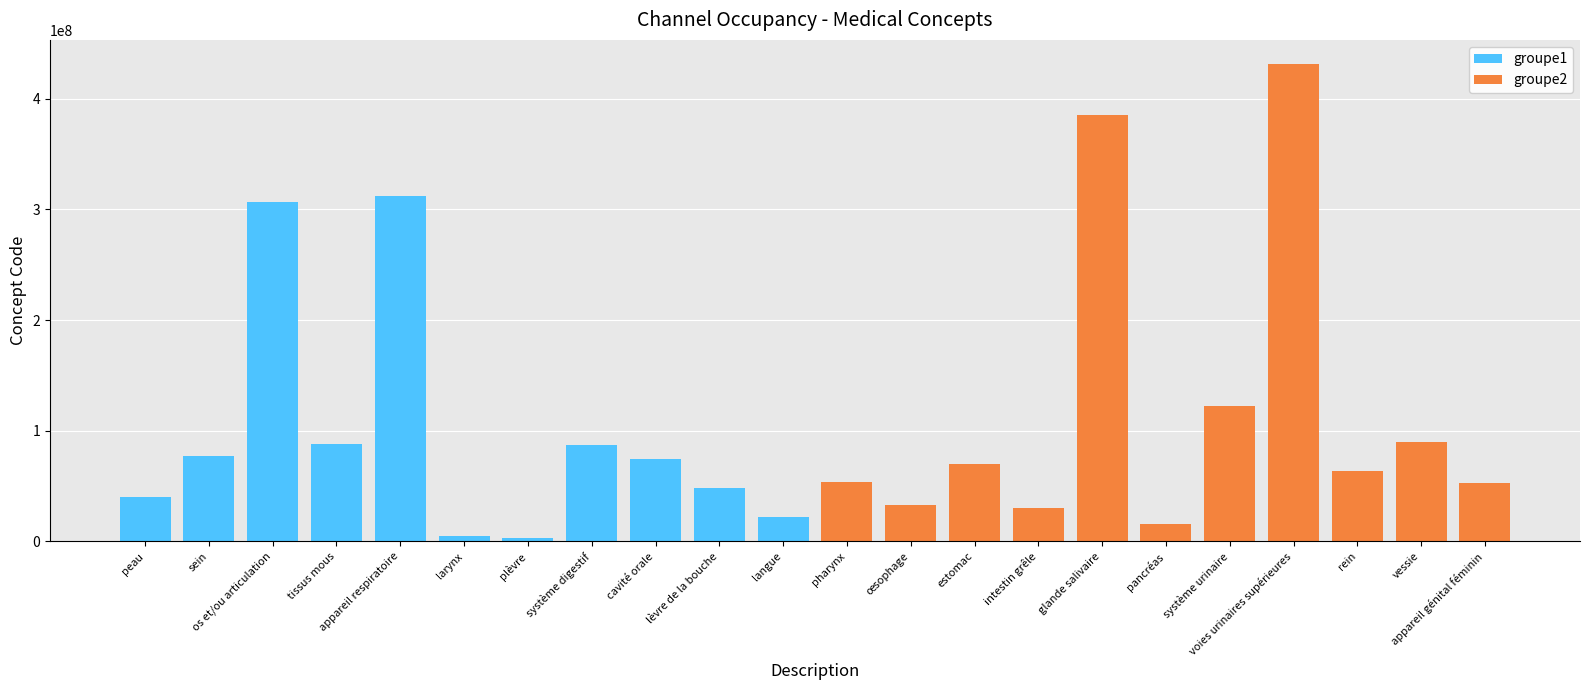

Rank the categories by groupe2 value from highest to lowest.

voies urinaires supérieures, glande salivaire, système urinaire, vessie, estomac, rein, pharynx, appareil génital féminin, œsophage, intestin grêle, pancréas, peau, sein, os et/ou articulation, tissus mous, appareil respiratoire, larynx, plèvre, système digestif, cavité orale, lèvre de la bouche, langue